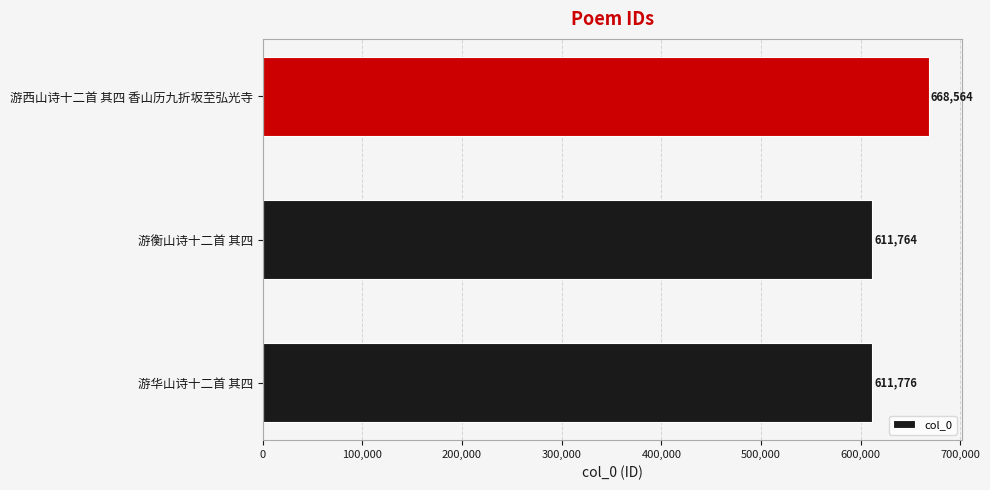

What is the change in value from 游华山诗十二首 其四 to 游西山诗十二首 其四 香山历九折坂至弘光寺?

+56788